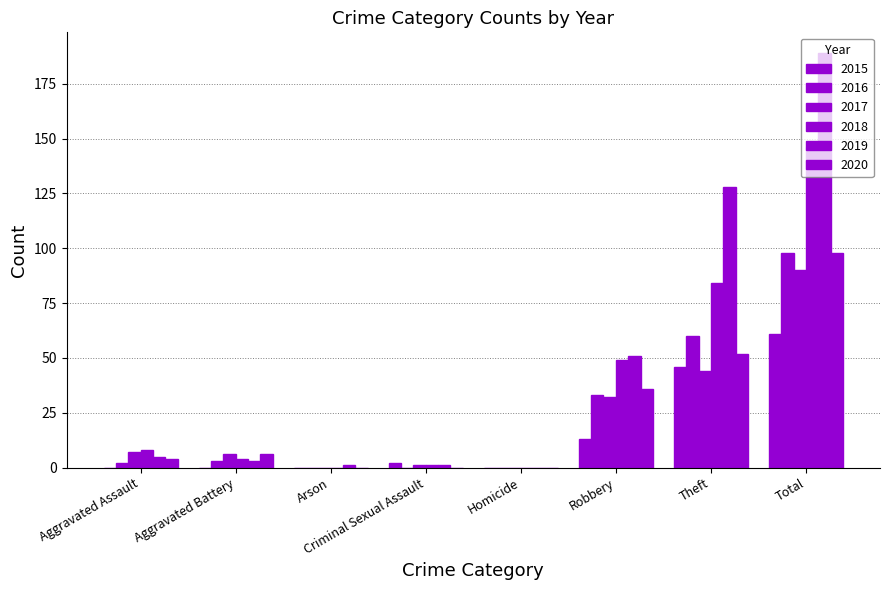

How many groups of bars are there?

8